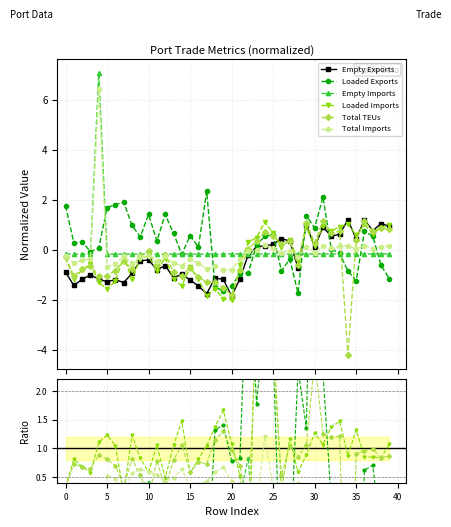

At how many categories does at least one series exceed -5?

40